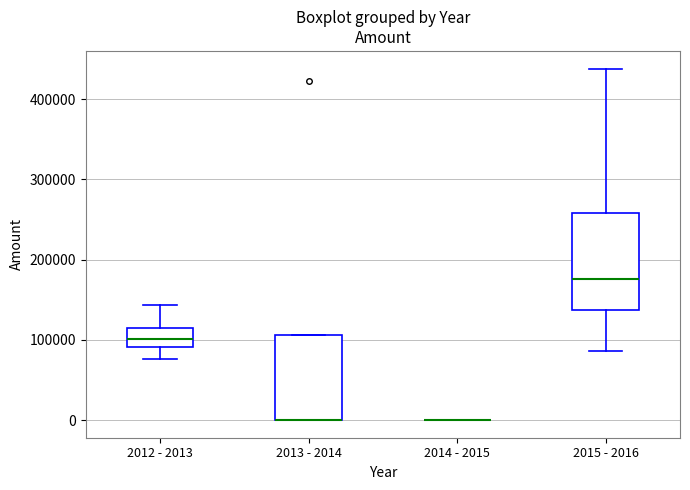

Reading left to right, read every box against the y-axis: the position of its median line, the range the box covers, and the ends of its whiskers. The values are not printed on the chart, so give them approximately, as read against the axis.

2012 - 2013: median 100000, box 90000 to 110000, whiskers 80000 to 140000
2013 - 2014: median 0 (drawn on the box's lower edge), box 0 to 110000, whiskers 0 to 110000
2014 - 2015: box collapsed to a line at 0, whiskers 0 to 0
2015 - 2016: median 180000, box 140000 to 260000, whiskers 90000 to 440000